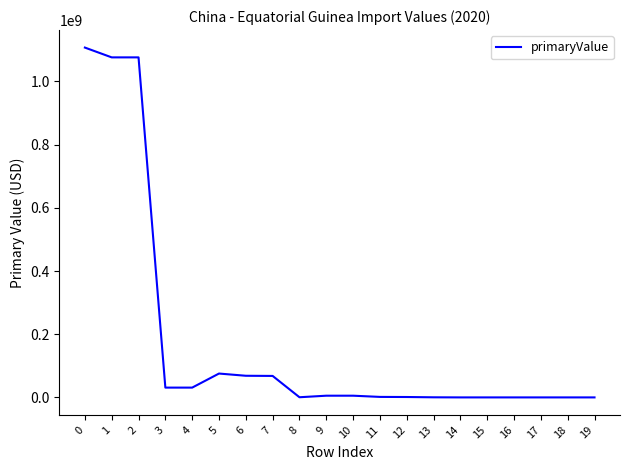

The chart shows a value of 310688190 at 0. True or false?

False